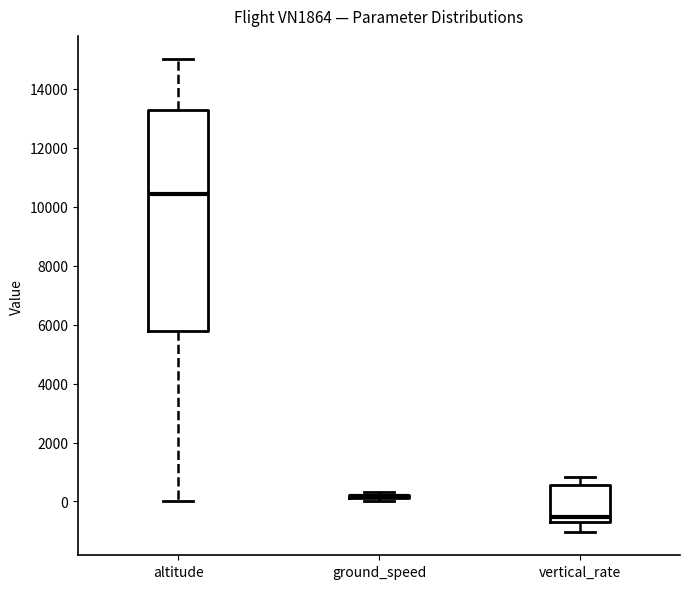

Comparing the boxes themselves (not the whiskers), which one is the tallest?

altitude